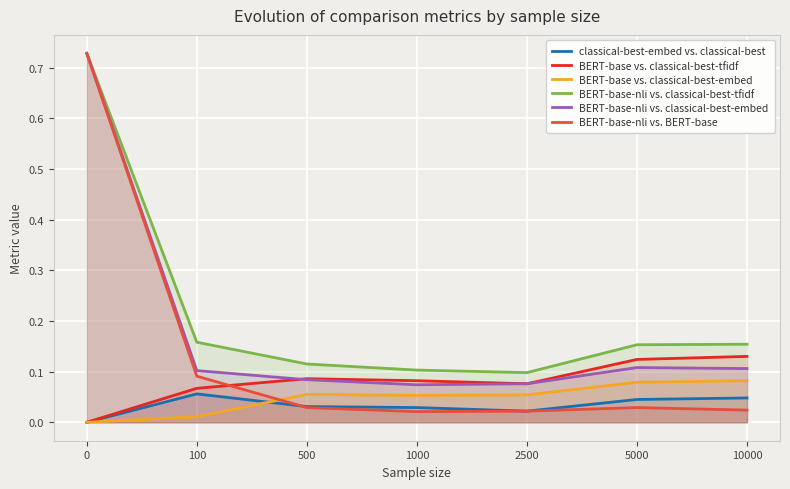

True or false: classical-best-embed vs. classical-best and BERT-base vs. classical-best-tfidf cross at least once.

False